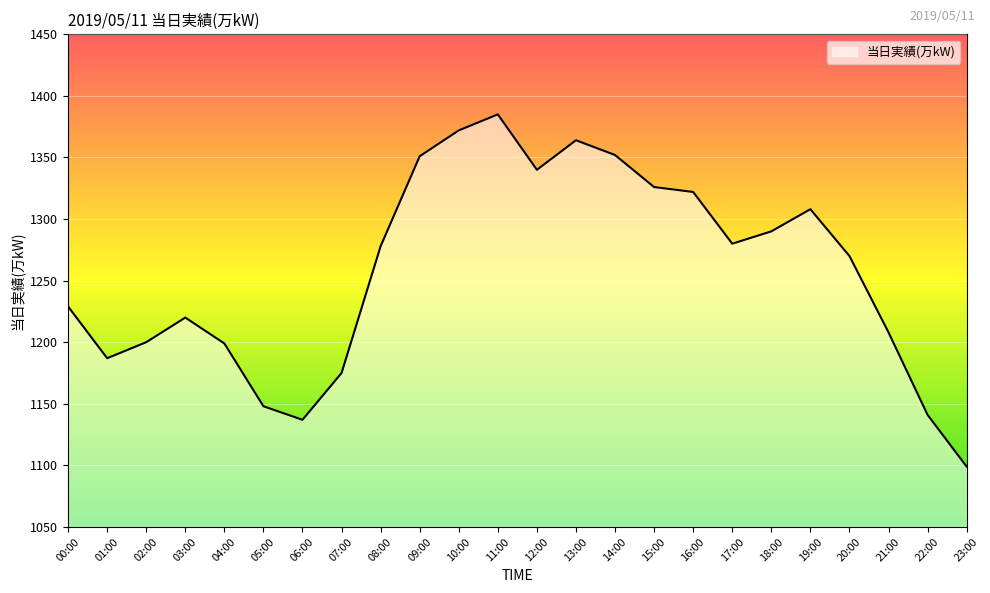

What is the smallest value displayed?

1099